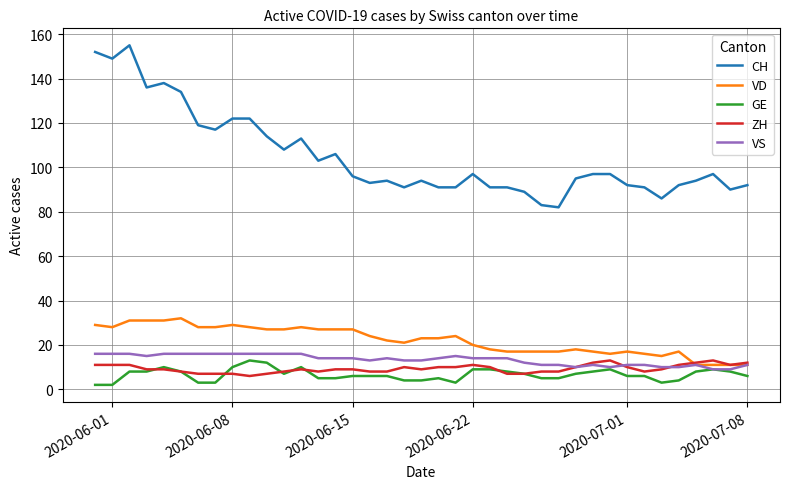

How many lines are shown in the chart?

5